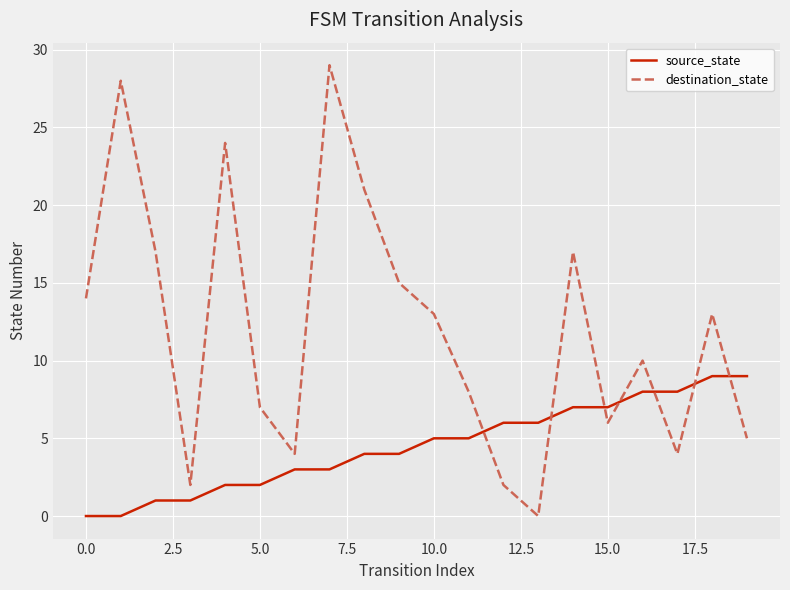

What is the sum of all destination_state values?

239